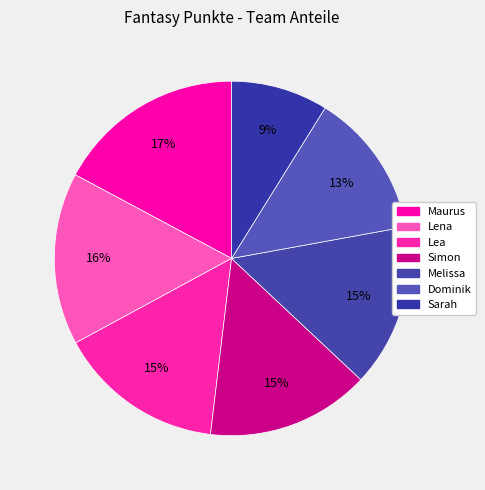

Which slice is the largest?

Maurus